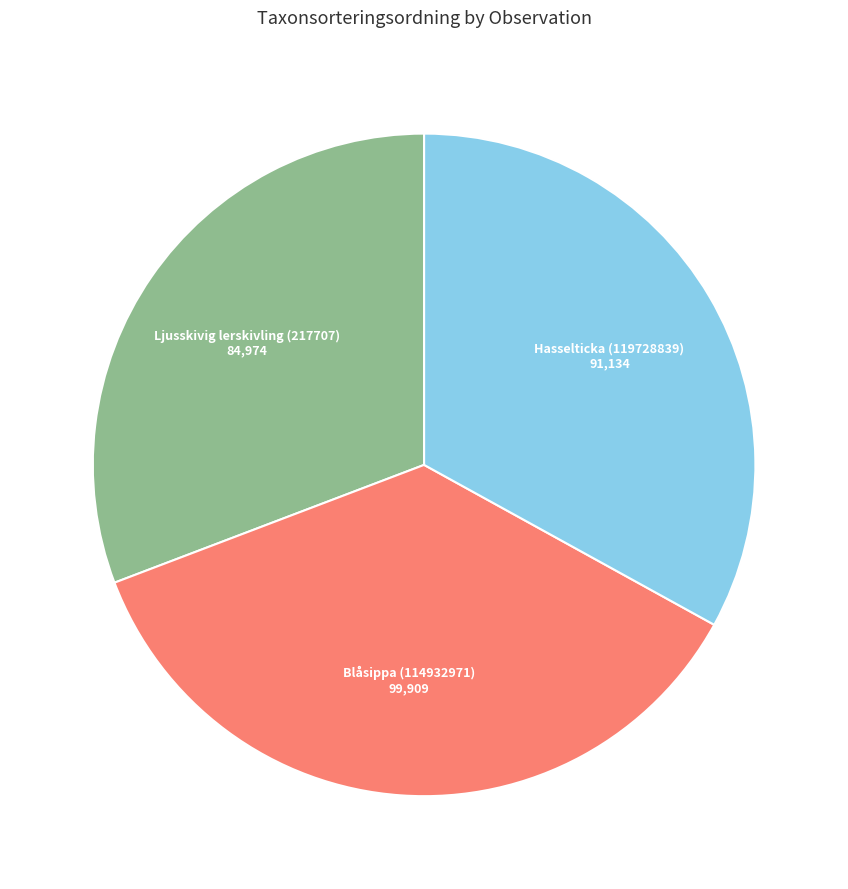

Does any single category account for the majority?

No